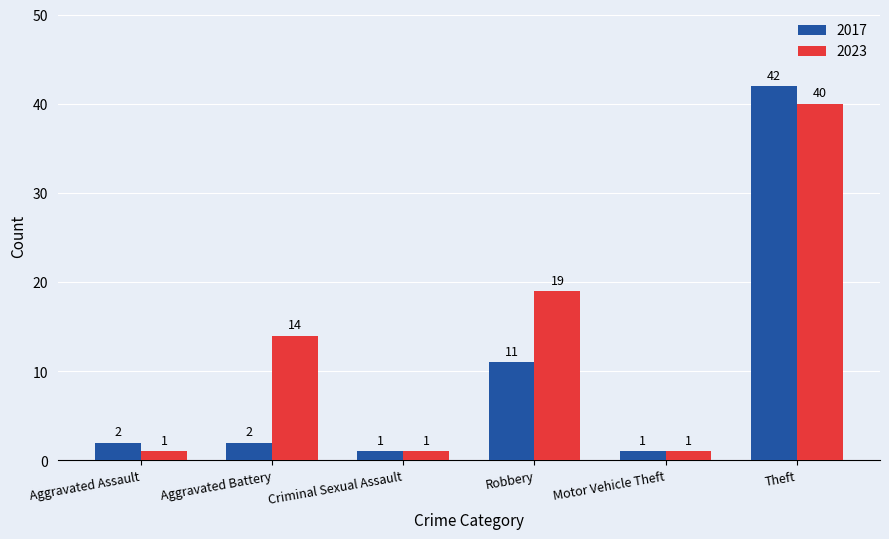

At which label is 2017 closest to 21?

Robbery